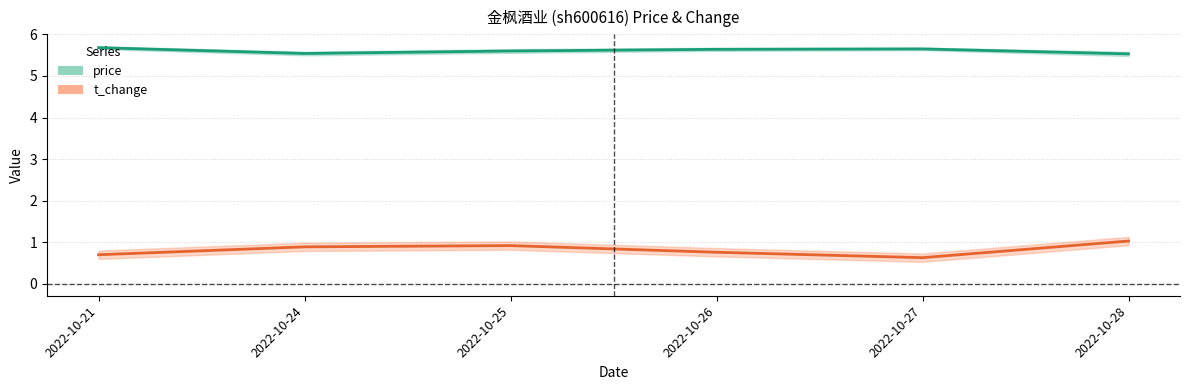

What is the value of the price point at the 5th from the left?

5.7